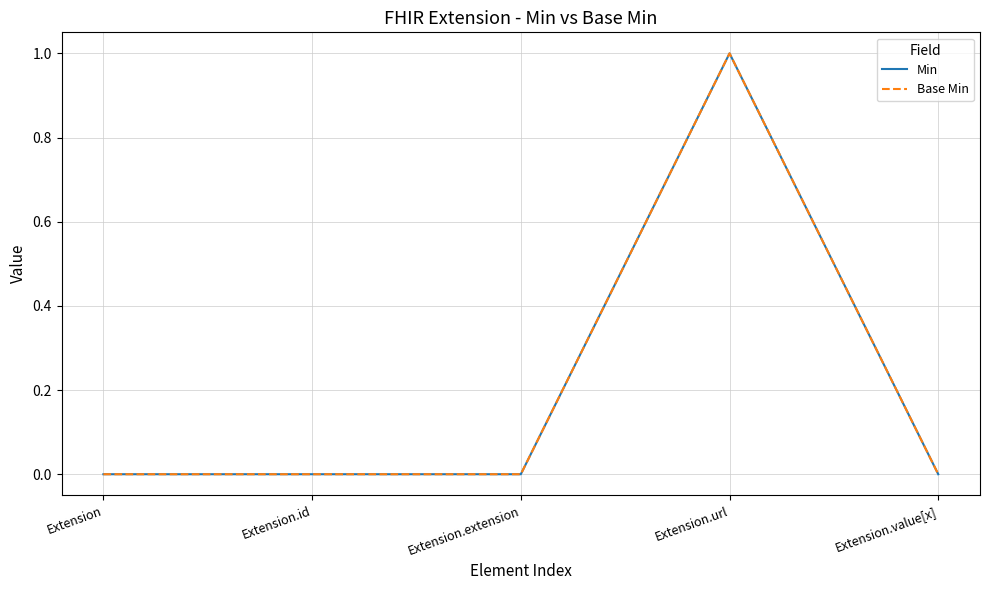

What is the difference between the Base Min values at Extension.id and Extension.url?

1